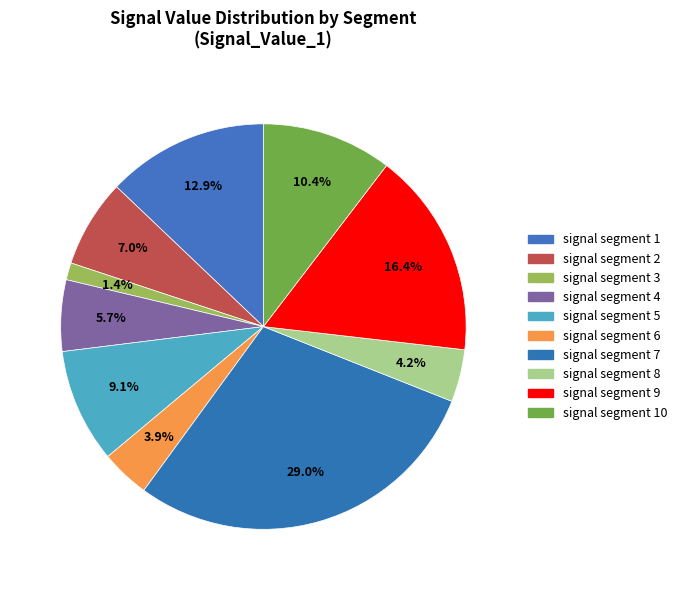

What percentage is NOT represented by signal segment 3?

98.6%